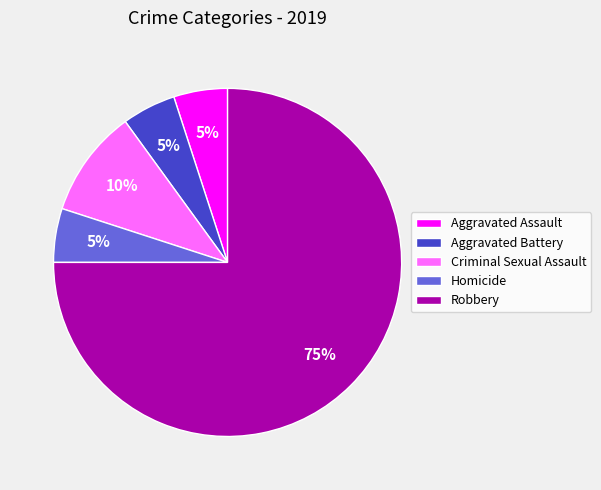

The Robbery slice represents 85% of the pie. True or false?

False